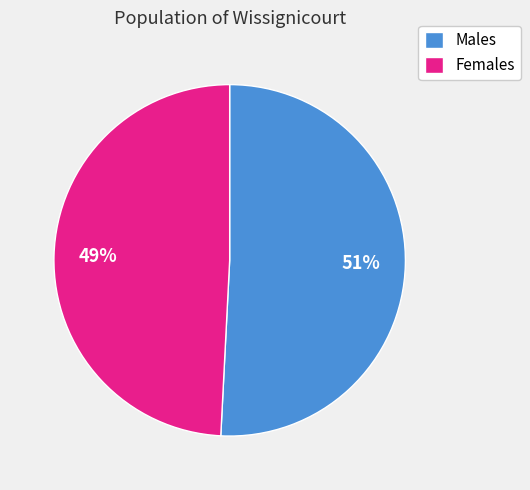

Approximately how many times larger is the value at Females compared to Males?

1.0